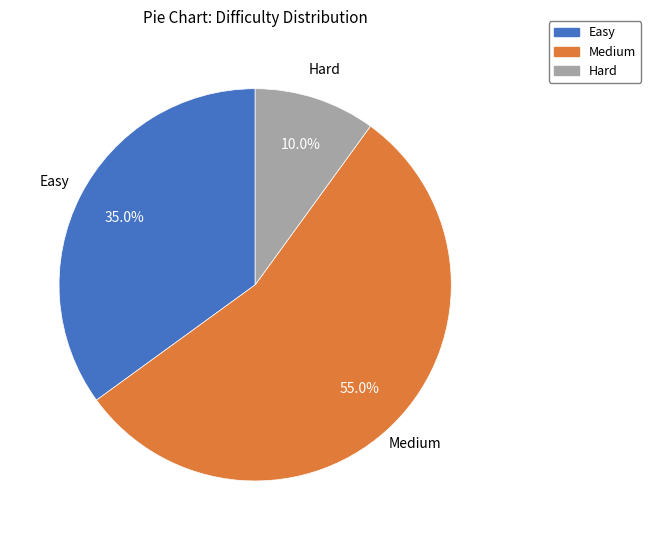

How many segments does this pie chart have?

3